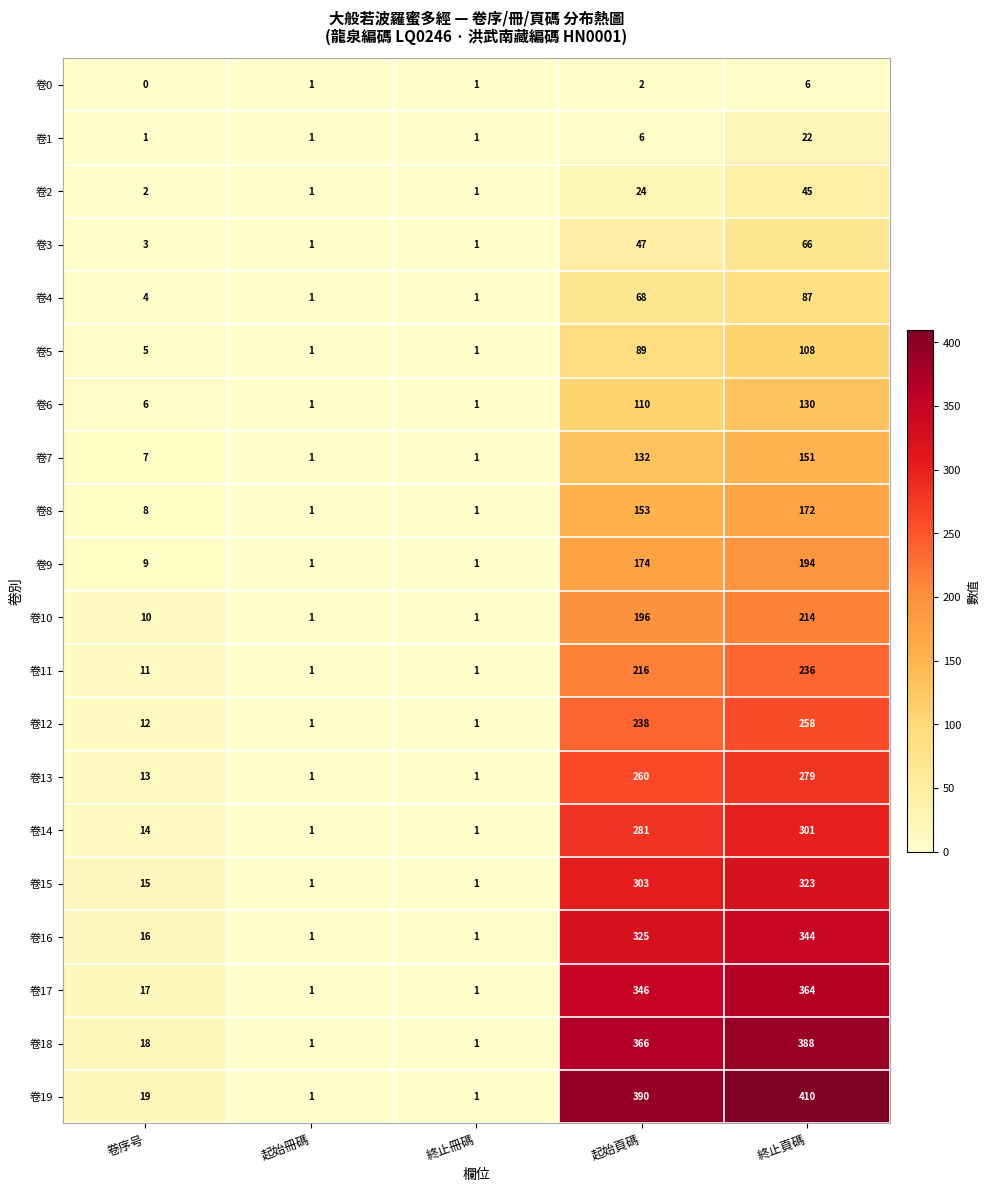

At how many categories does at least one series exceed 332?

2